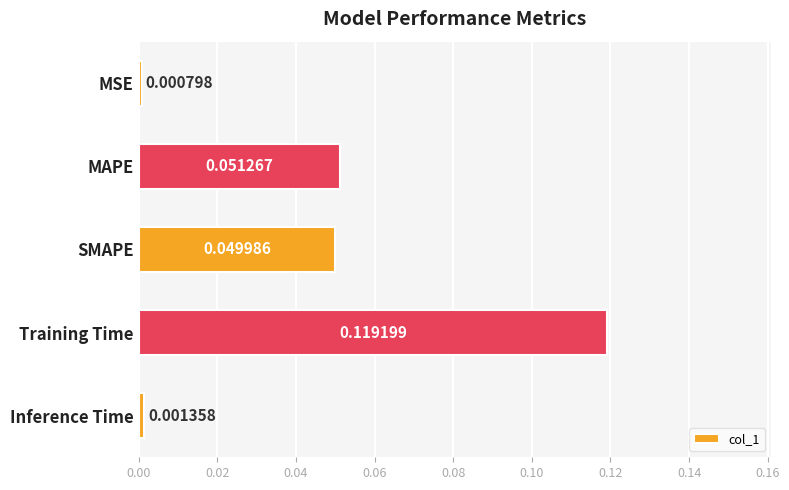

What is the sum of all values?

0.2